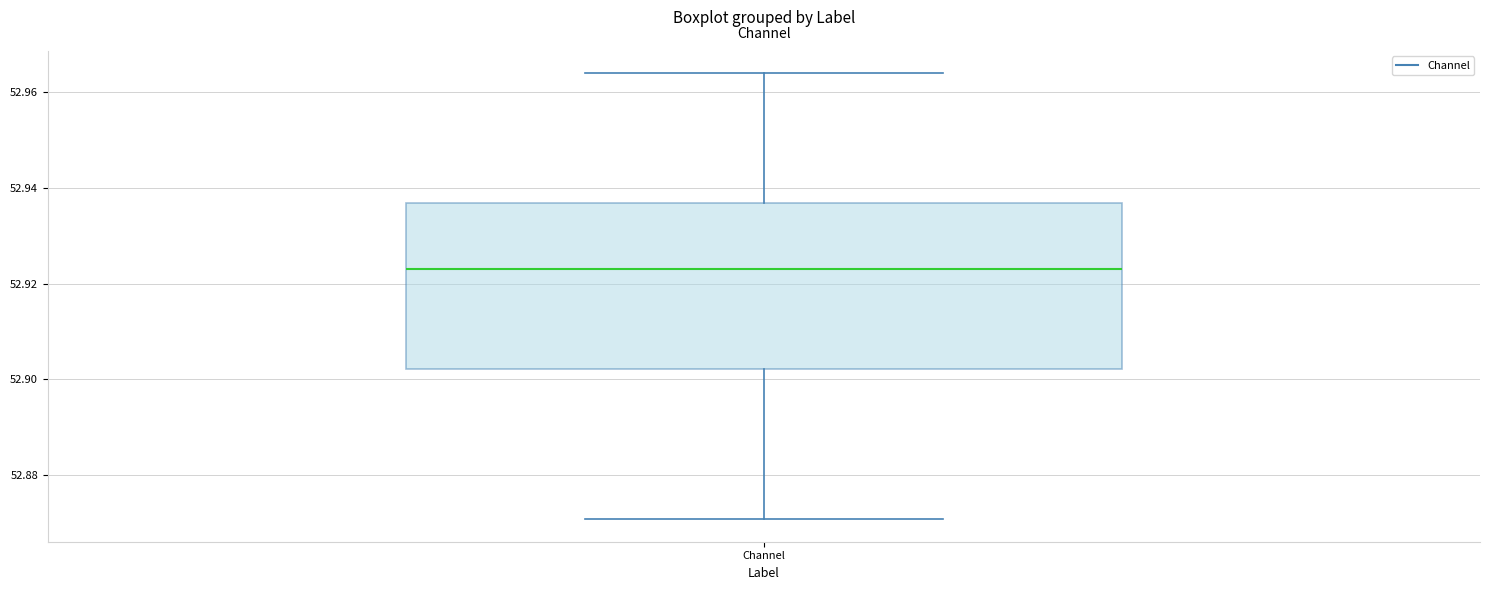

Read this box plot against the y-axis: the position of the median line, the range covered by the box, and the ends of both whiskers. The values are not printed on the chart, so give them approximately, as read against the axis.

median 52.924, box 52.902 to 52.936, whiskers 52.870 to 52.964